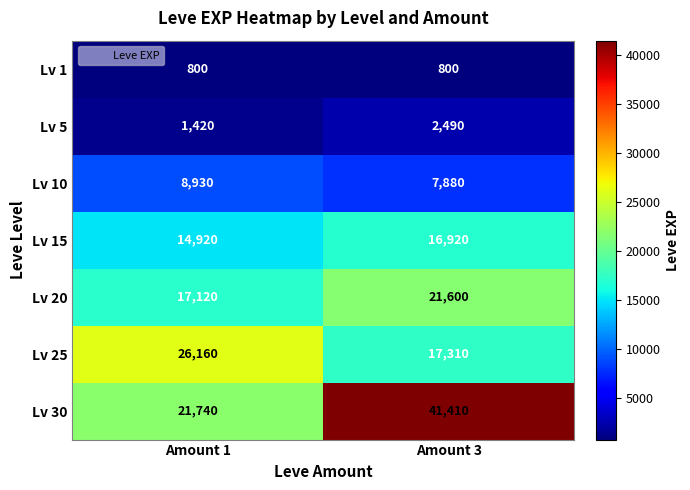

Reading right to left, extract all data points from this chart.

Lv 1: Amount 3=800	Amount 1=800
Lv 5: Amount 3=2490	Amount 1=1420
Lv 10: Amount 3=7880	Amount 1=8930
Lv 15: Amount 3=16920	Amount 1=14920
Lv 20: Amount 3=21600	Amount 1=17120
Lv 25: Amount 3=17310	Amount 1=26160
Lv 30: Amount 3=41410	Amount 1=21740